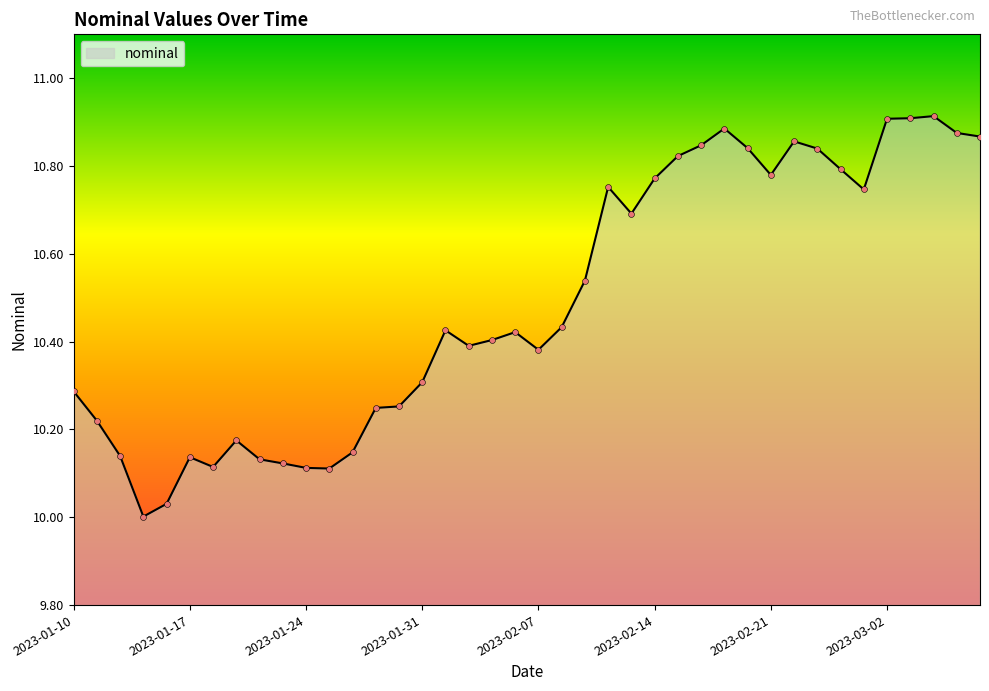

What is the difference between the maximum and minimum values?

0.9